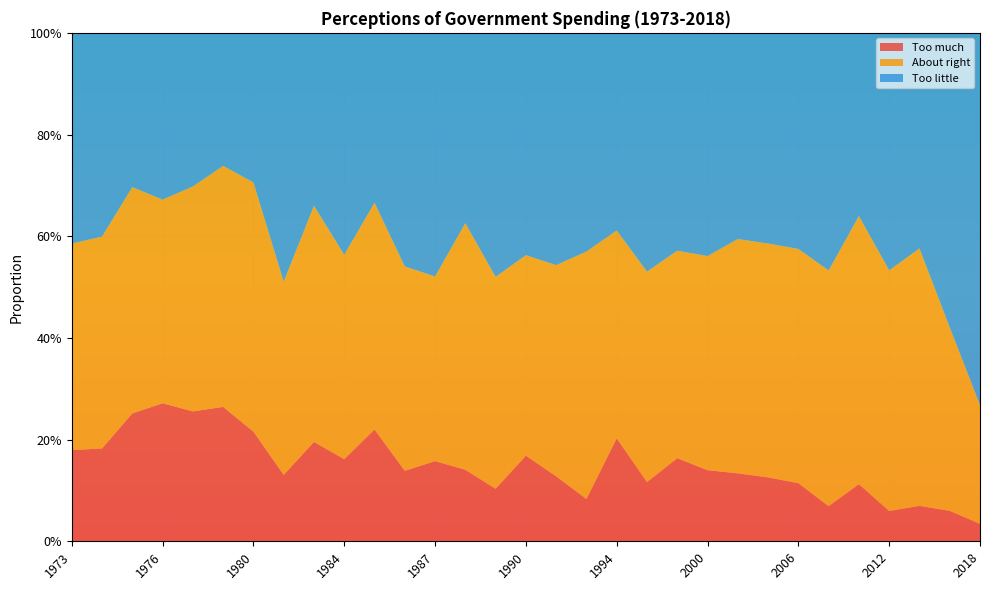

Reading left to right, transcribe all the data shown in this chart.

Too much: 1973=0.2	1974=0.2	1975=0.3	1976=0.3	1977=0.3	1978=0.3	1980=0.2	1982=0.1	1983=0.2	1984=0.2	1985=0.2	1986=0.1	1987=0.2	1988=0.1	1989=0.1	1990=0.2	1991=0.1	1993=0.1	1994=0.2	1996=0.1	1998=0.2	2000=0.1	2002=0.1	2004=0.1	2006=0.1	2008=0.1	2010=0.1	2012=0.1	2014=0.1	2016=0.1	2018=0.0
About right: 1973=0.4	1974=0.4	1975=0.4	1976=0.4	1977=0.4	1978=0.5	1980=0.5	1982=0.4	1983=0.5	1984=0.4	1985=0.4	1986=0.4	1987=0.4	1988=0.5	1989=0.4	1990=0.4	1991=0.4	1993=0.5	1994=0.4	1996=0.4	1998=0.4	2000=0.4	2002=0.5	2004=0.5	2006=0.5	2008=0.5	2010=0.5	2012=0.5	2014=0.5	2016=0.4	2018=0.2
Too little: 1973=0.4	1974=0.4	1975=0.3	1976=0.3	1977=0.3	1978=0.3	1980=0.3	1982=0.5	1983=0.3	1984=0.4	1985=0.3	1986=0.5	1987=0.5	1988=0.4	1989=0.5	1990=0.4	1991=0.5	1993=0.4	1994=0.4	1996=0.5	1998=0.4	2000=0.4	2002=0.4	2004=0.4	2006=0.4	2008=0.5	2010=0.4	2012=0.5	2014=0.4	2016=0.6	2018=0.7